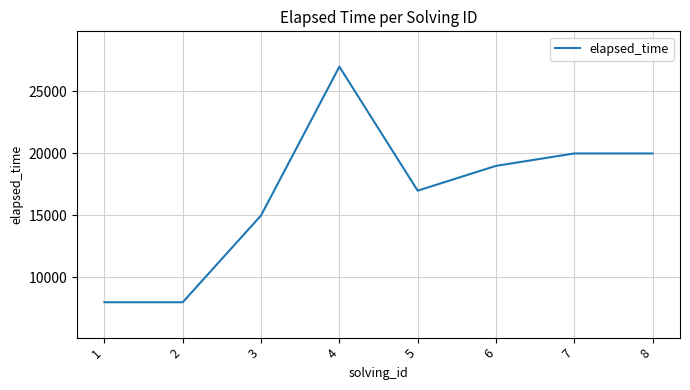

What is the minimum value shown in the chart?

8000